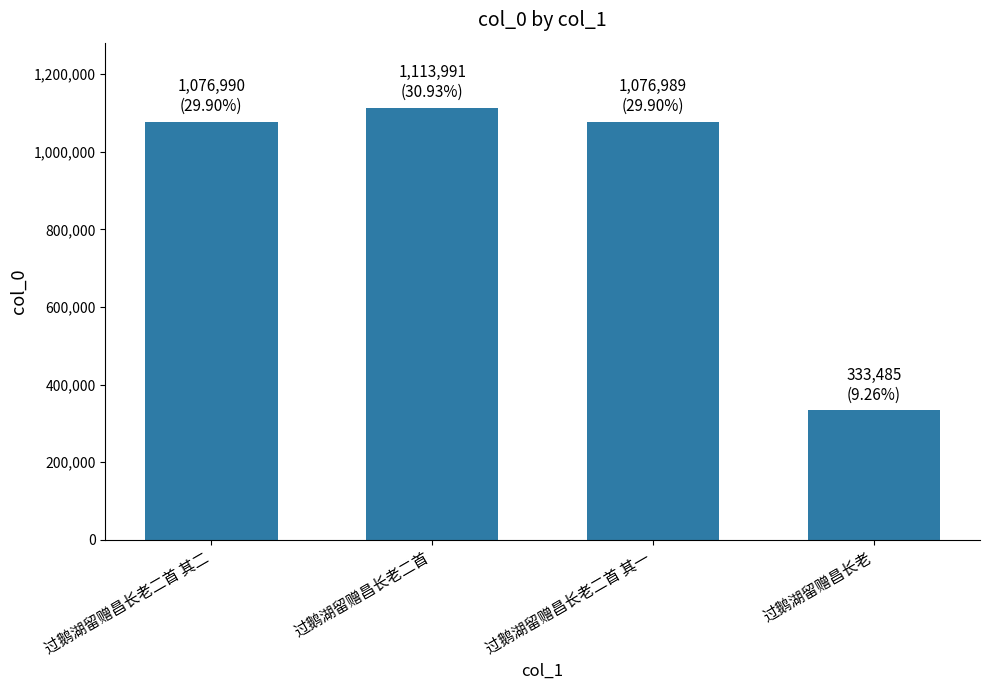

What is the difference between the values at 过鹅湖留赠昌长老二首 其一 and 过鹅湖留赠昌长老二首?

37002